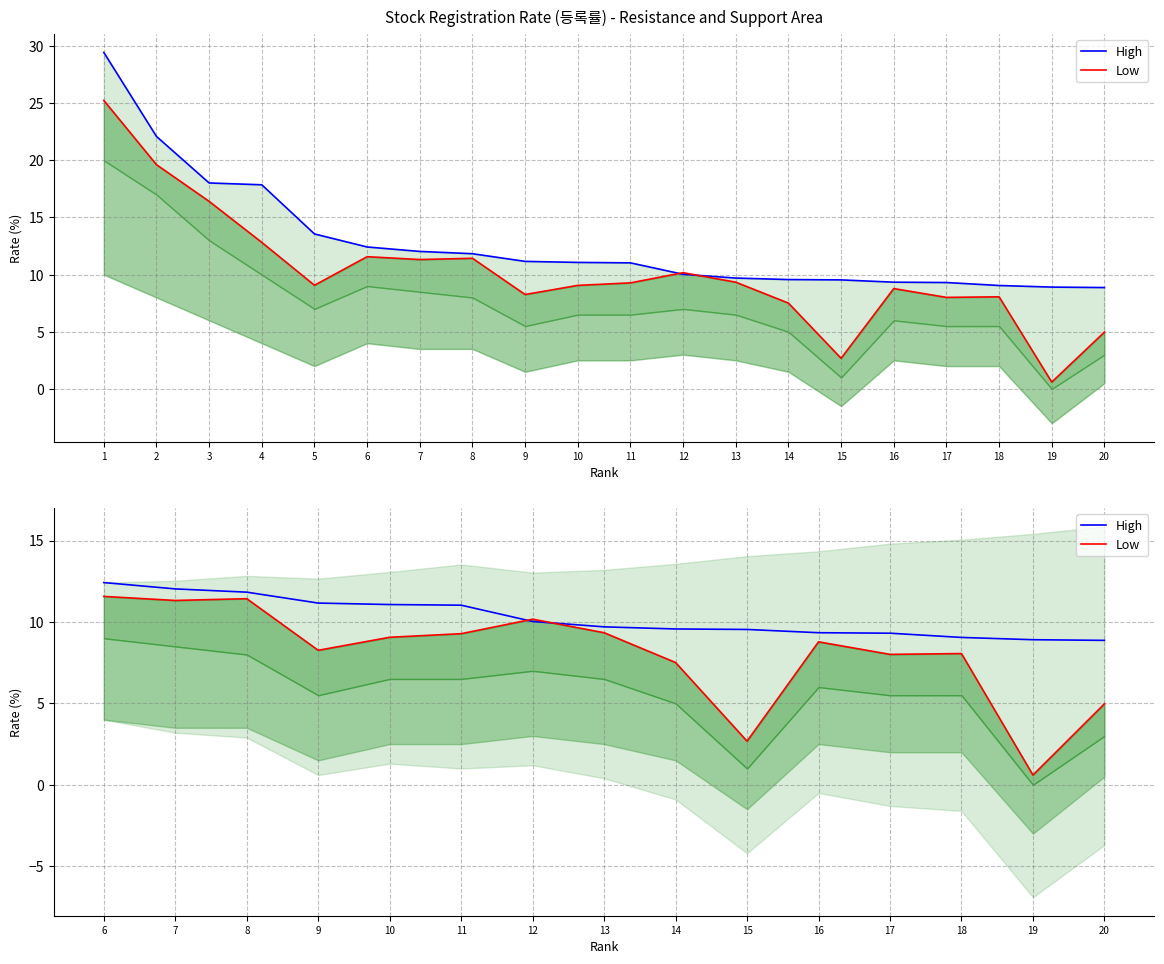

What is the value of the High point at the 1st from the left?

12.4